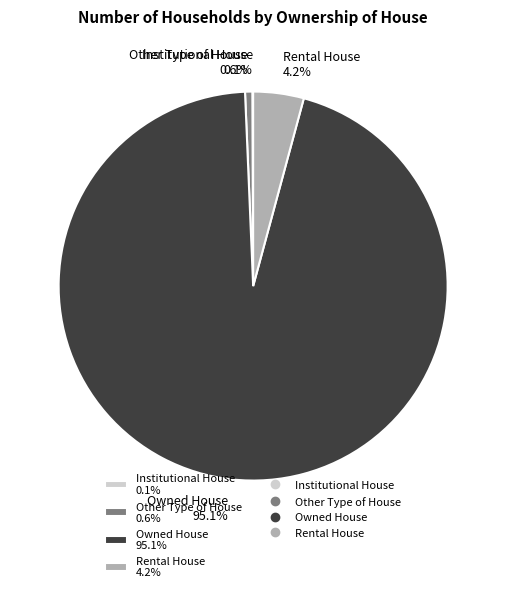

How much of the chart is everything except Owned House 95.1%?

4.9%